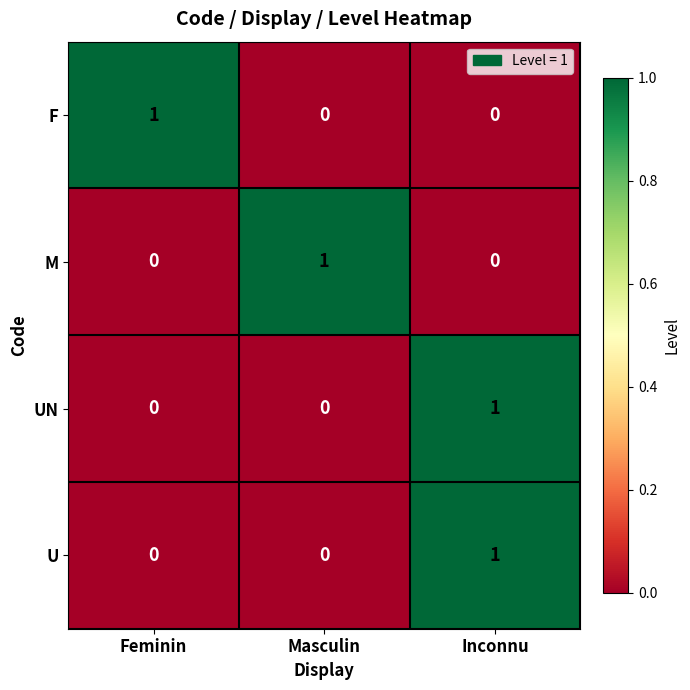

The U series shows 1 at Inconnu. True or false?

True